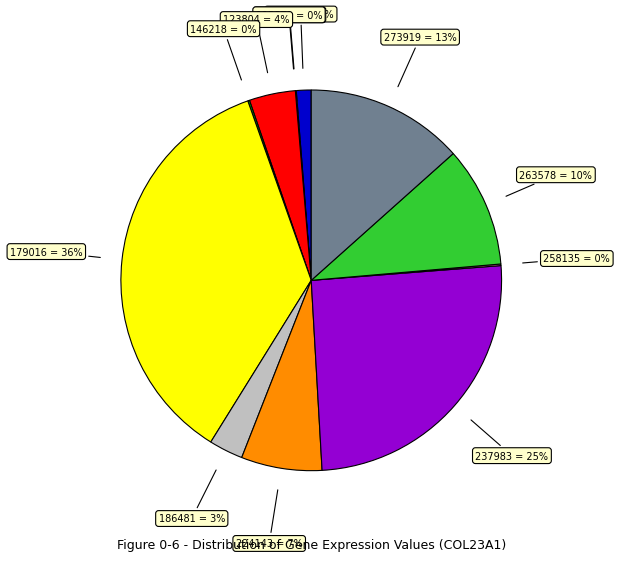

Does any single category account for the majority?

No